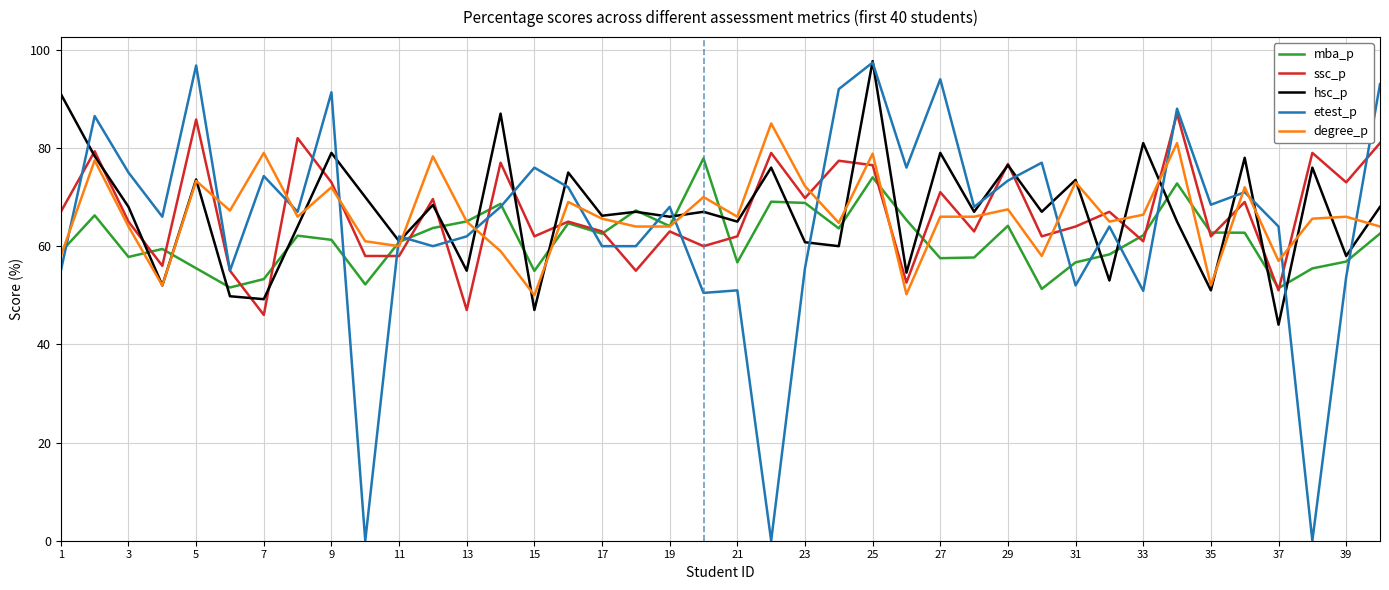

Which series has the largest range (max minus min)?

etest_p